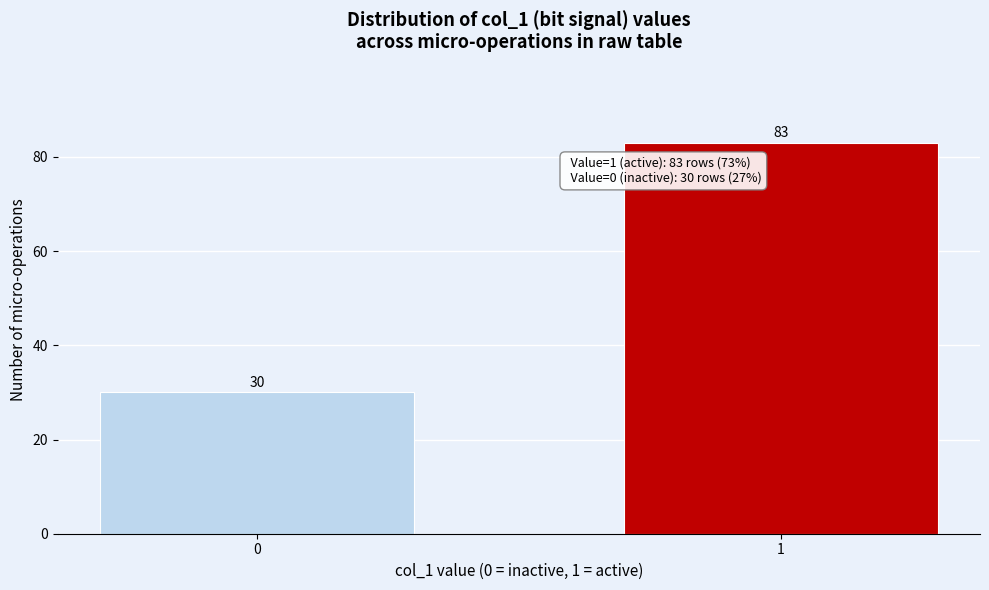

Reading right to left, list all the values displayed in this chart.

1=83	0=30